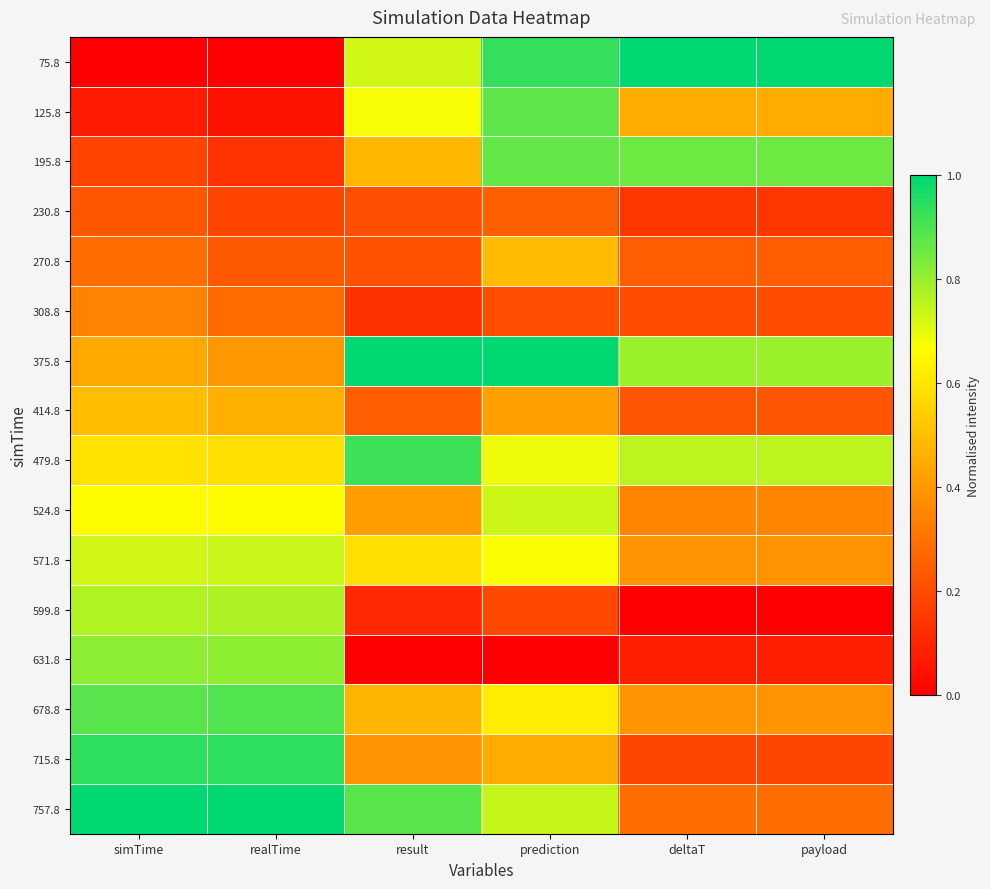

What is the greatest value displayed?

1.0